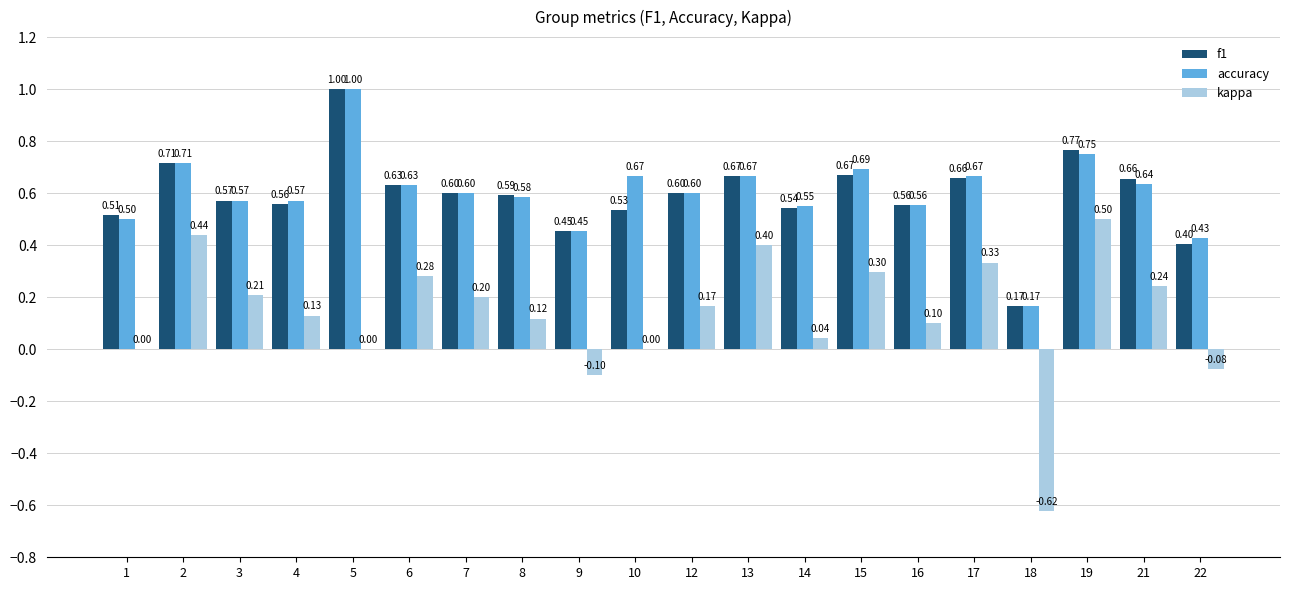

At which category is the sum across all series the highest?

19